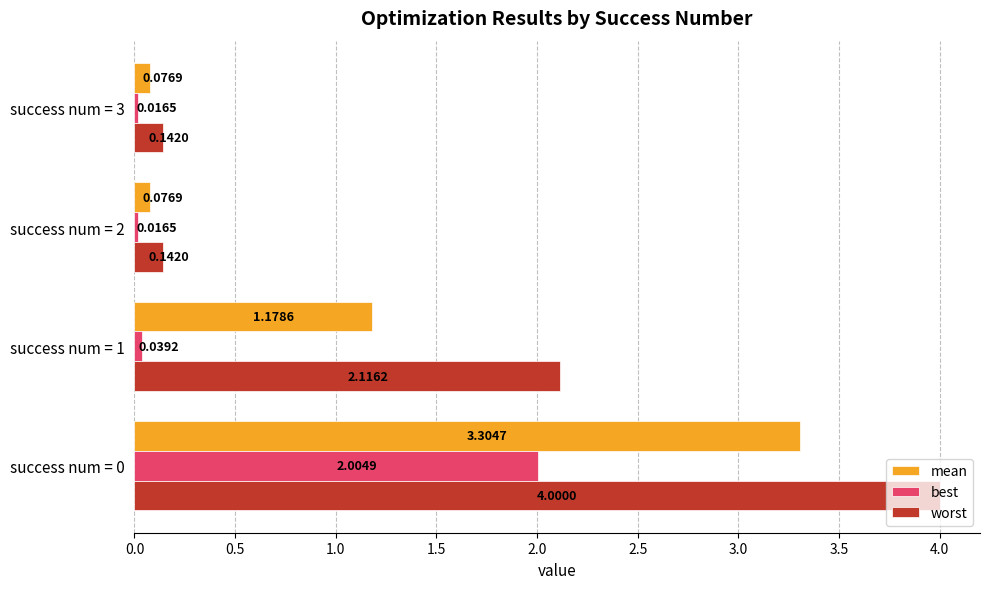

List the series in order of their peak value, lowest first.

best, mean, worst